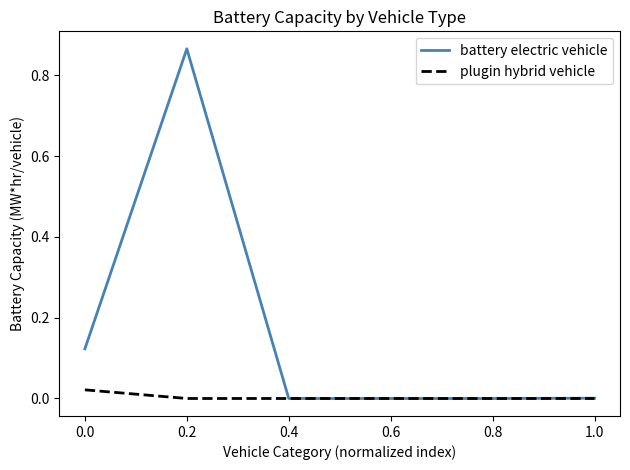

True or false: battery electric vehicle has a value of 0.4 at 0.8.

False